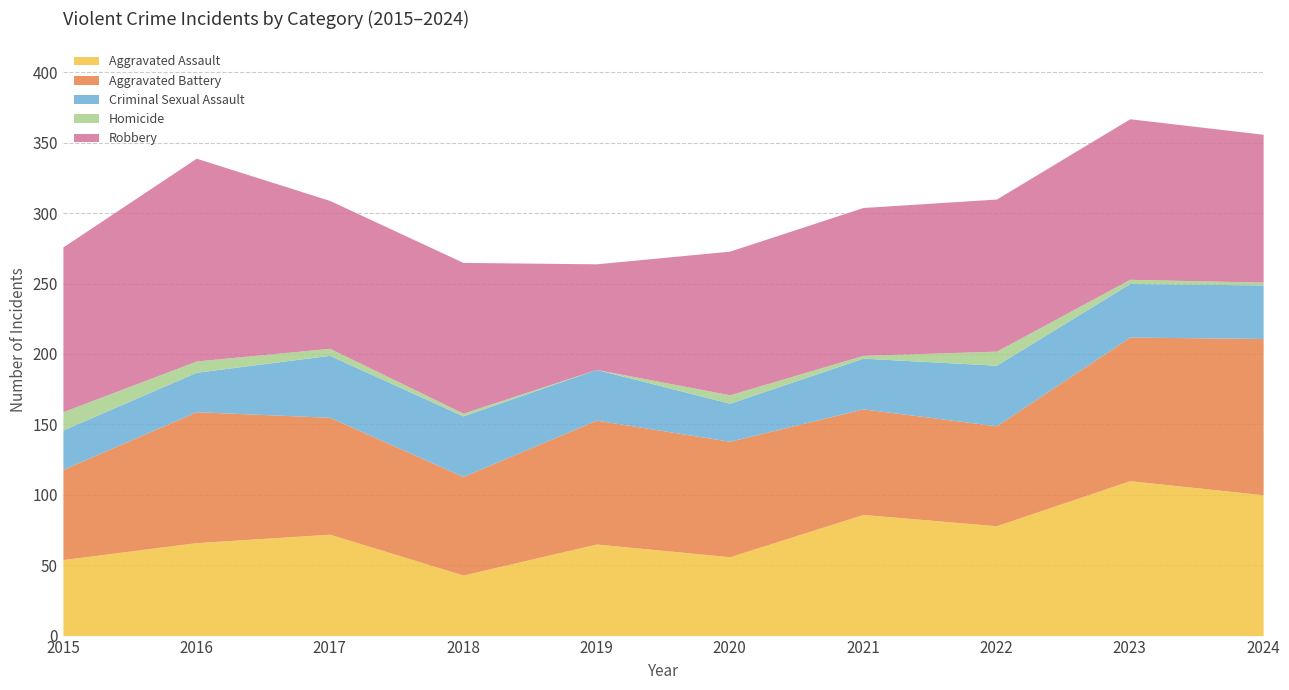

At which label is Criminal Sexual Assault closest to 35?

2019